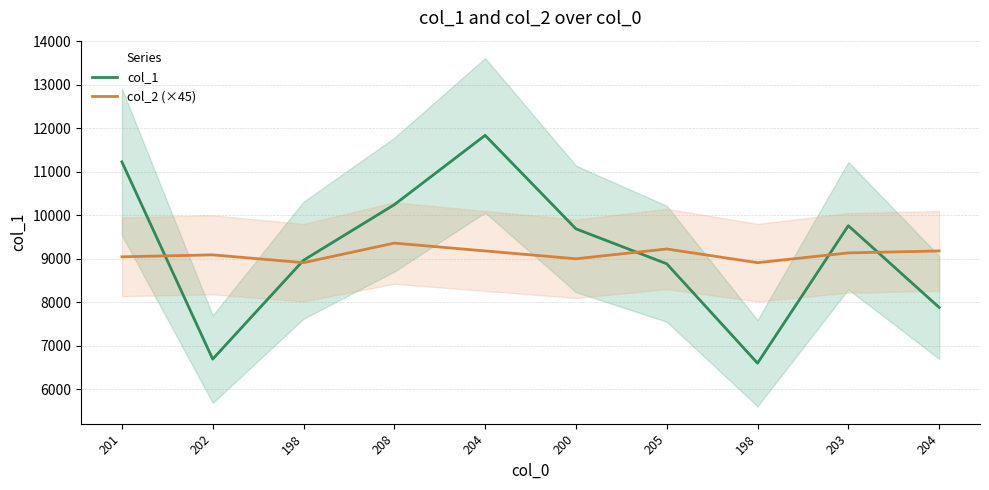

What is the sum of the col_1 values at 198 and 202?

13295